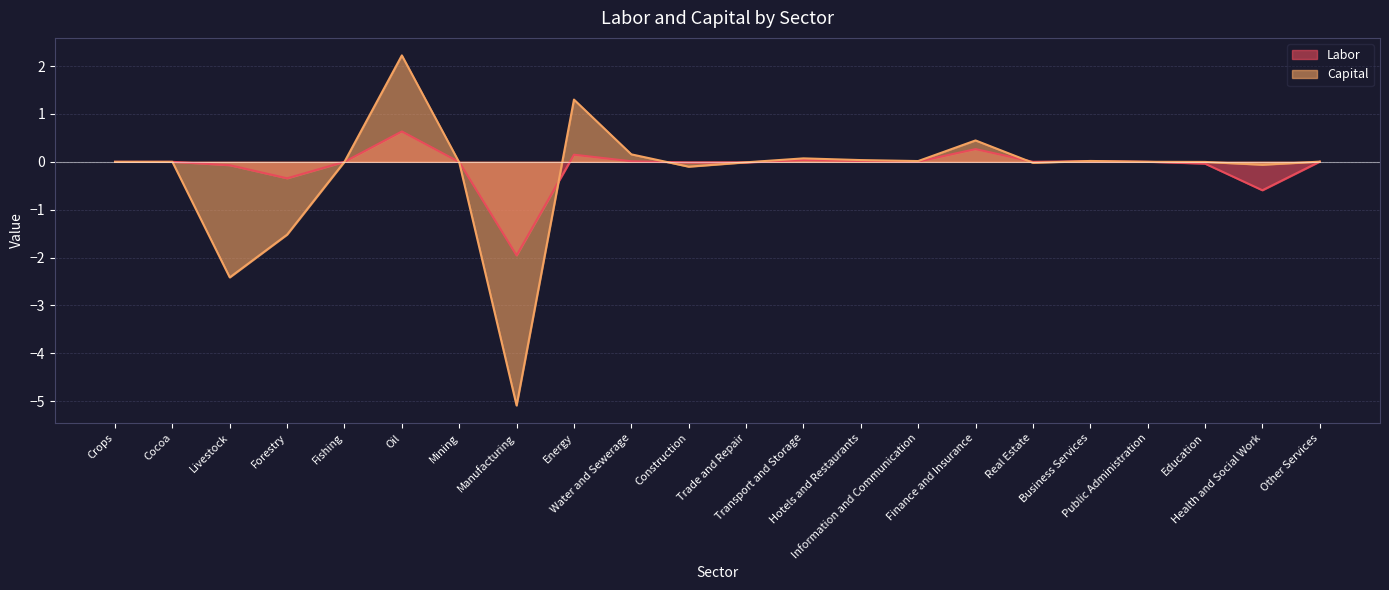

How many interior local valleys does the Labor series have?

6